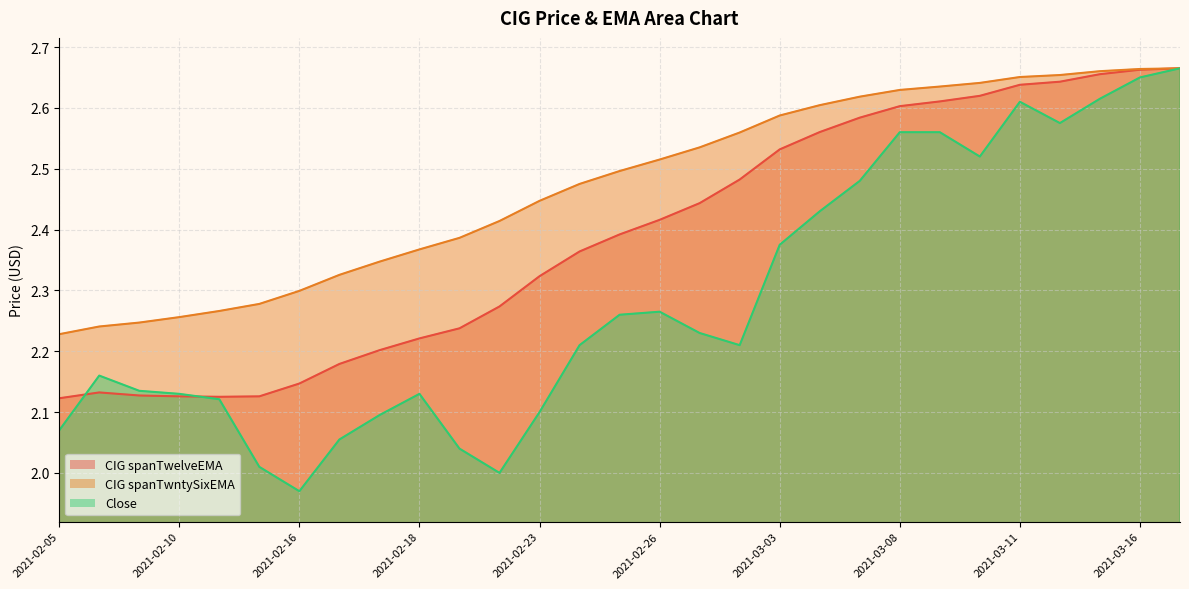

In Close, how many points are lower than both neighbors (excluding endpoints)?

5